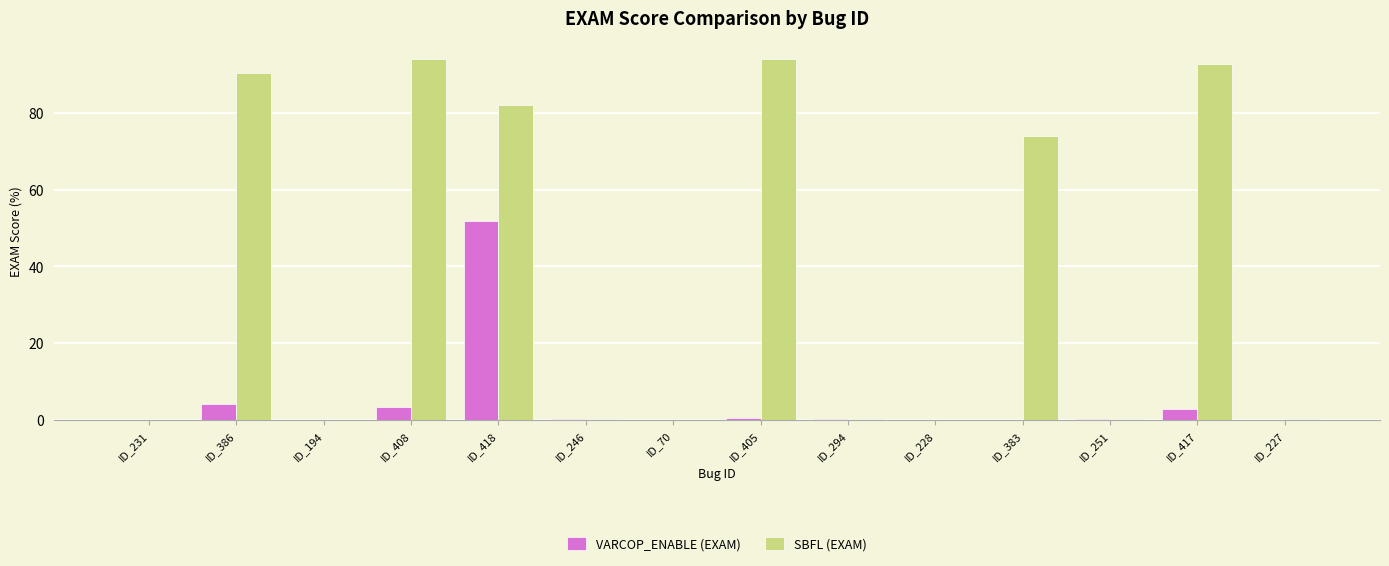

What is the total value across all series at ID_417?

95.5